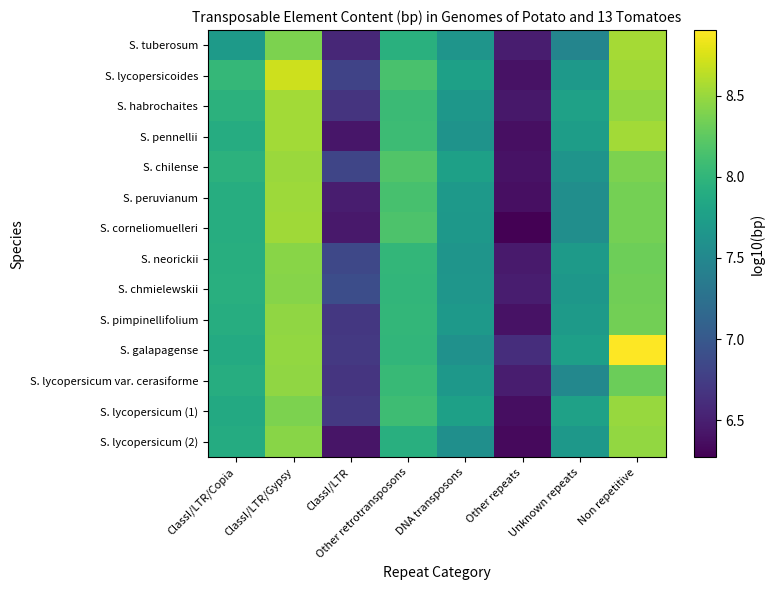

What is the total value across all series at ClassI/LTR?

93.2